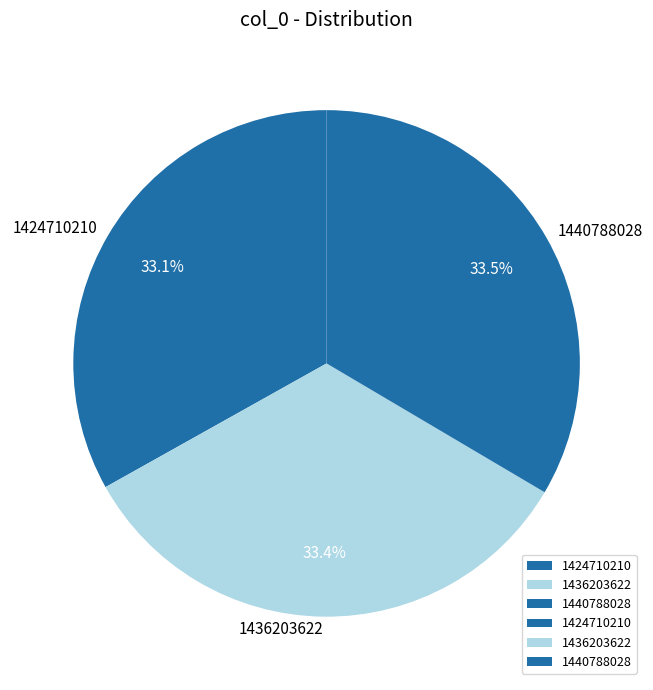

Is it true that 1424710210 is 46% of the pie?

False